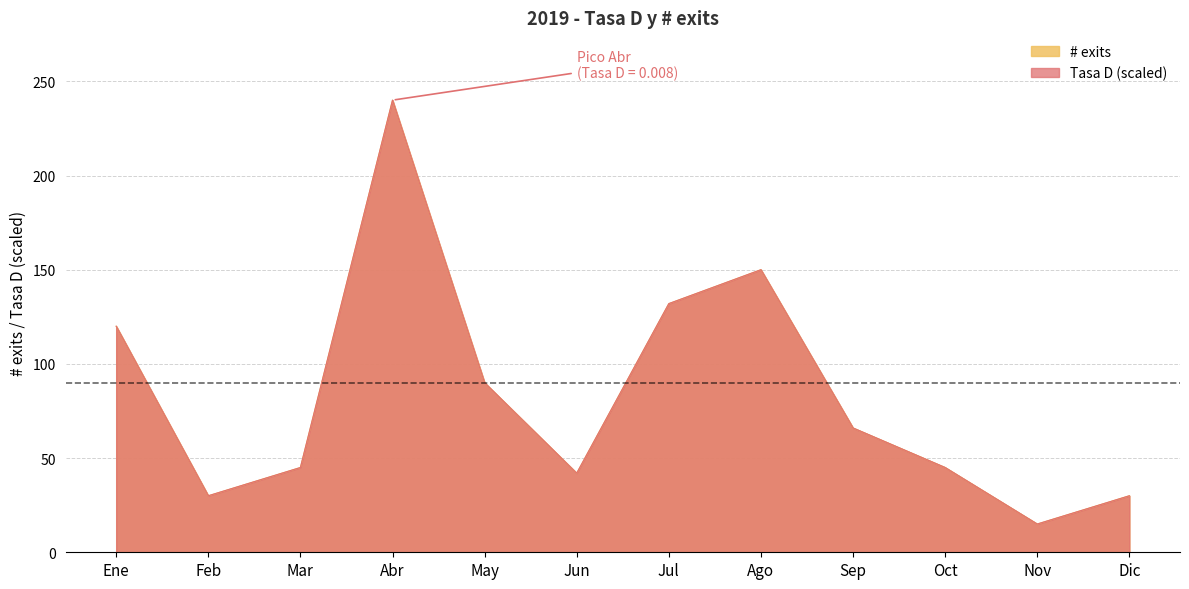

How many interior local peaks does the Tasa D series have?

2